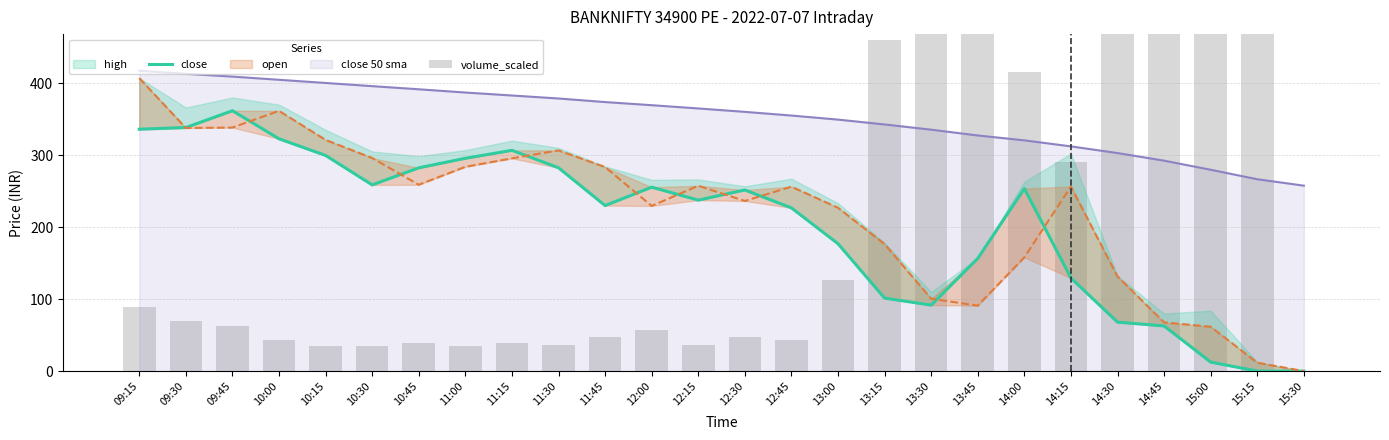

Between 15:15 and 09:15, which is larger?

09:15